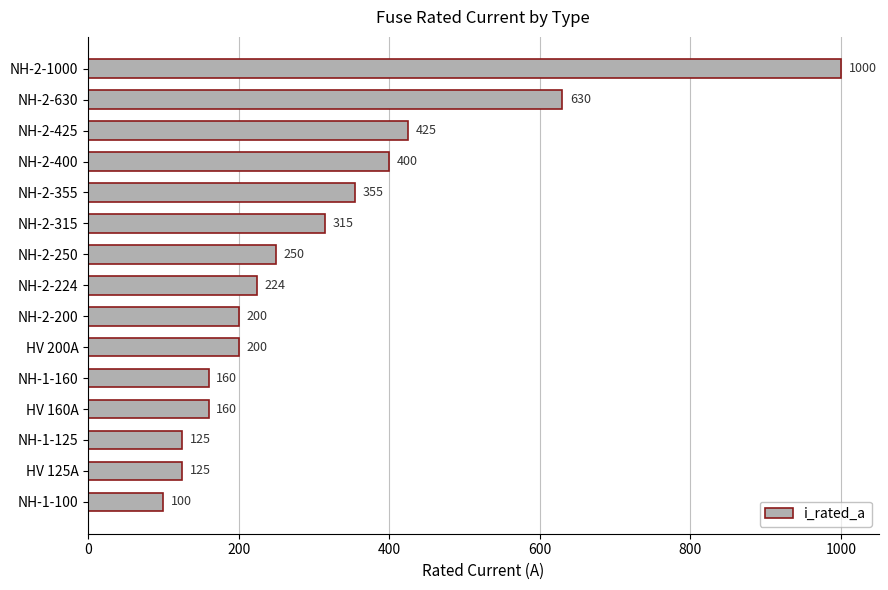

What is the maximum value shown in the chart?

1000